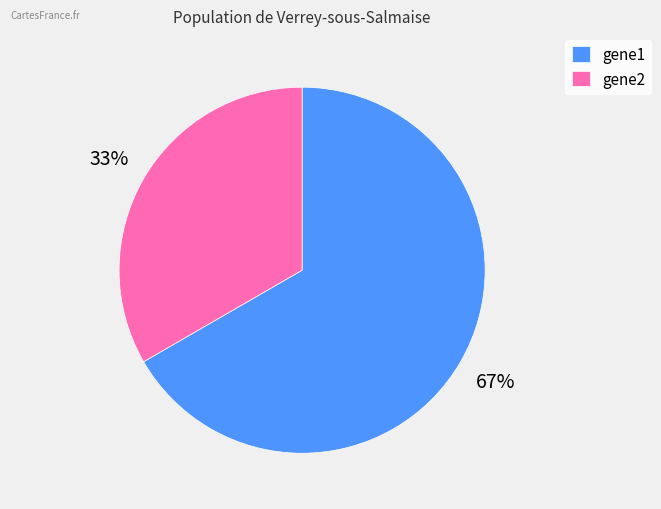

What is the smallest slice in the pie chart?

gene2